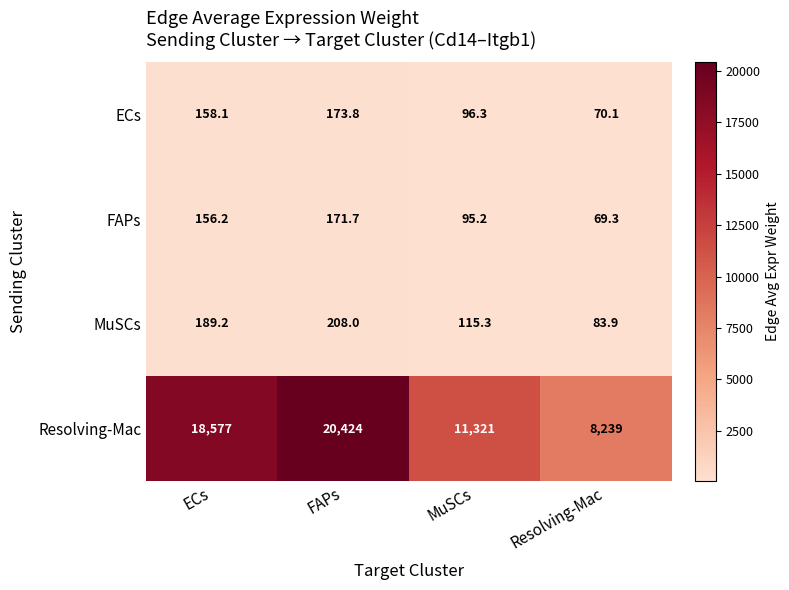

Which series has the largest range (max minus min)?

Resolving-Mac